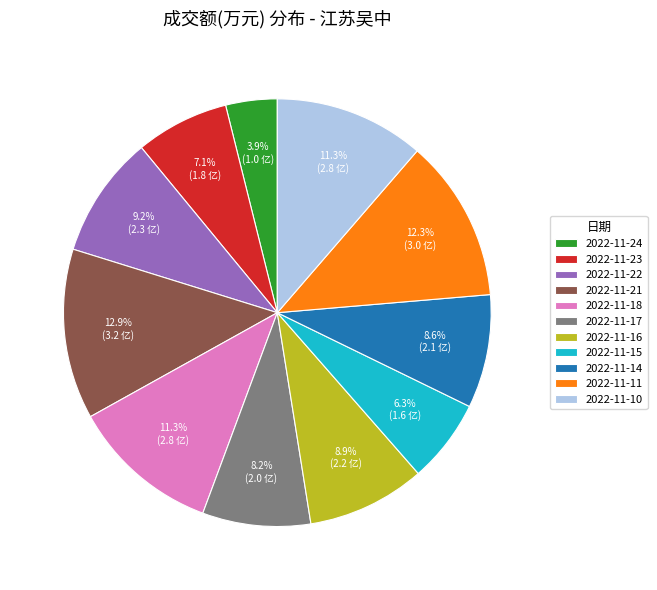

To the nearest percent, what portion does 2022-11-21 represent?

13%